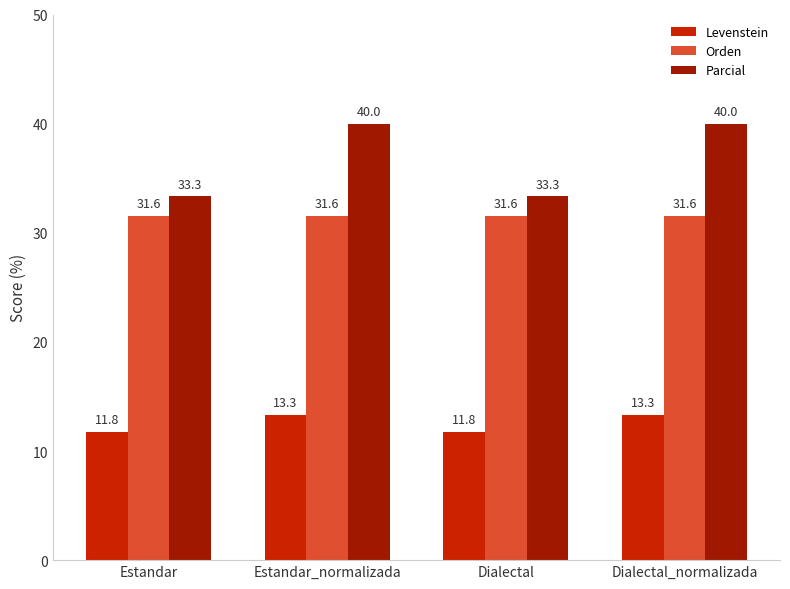

Is the value of Levenstein at Estandar greater than the value of Orden at Dialectal_normalizada?

No